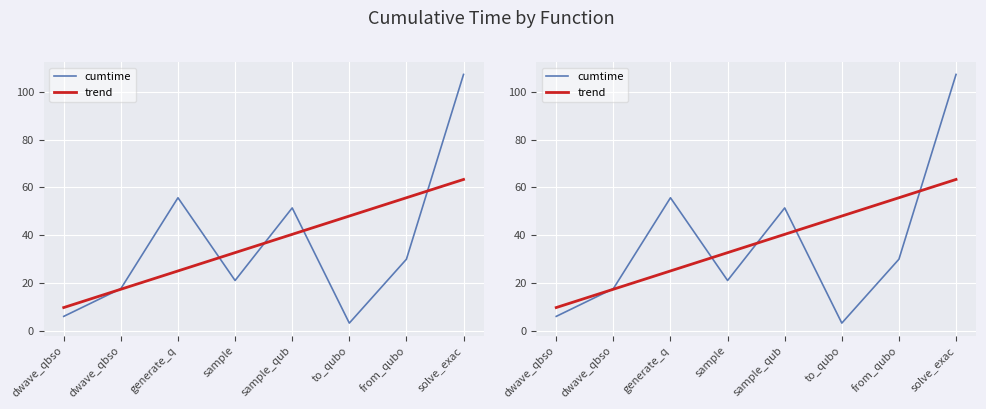

At which label does trend reach its peak?

solve_exac